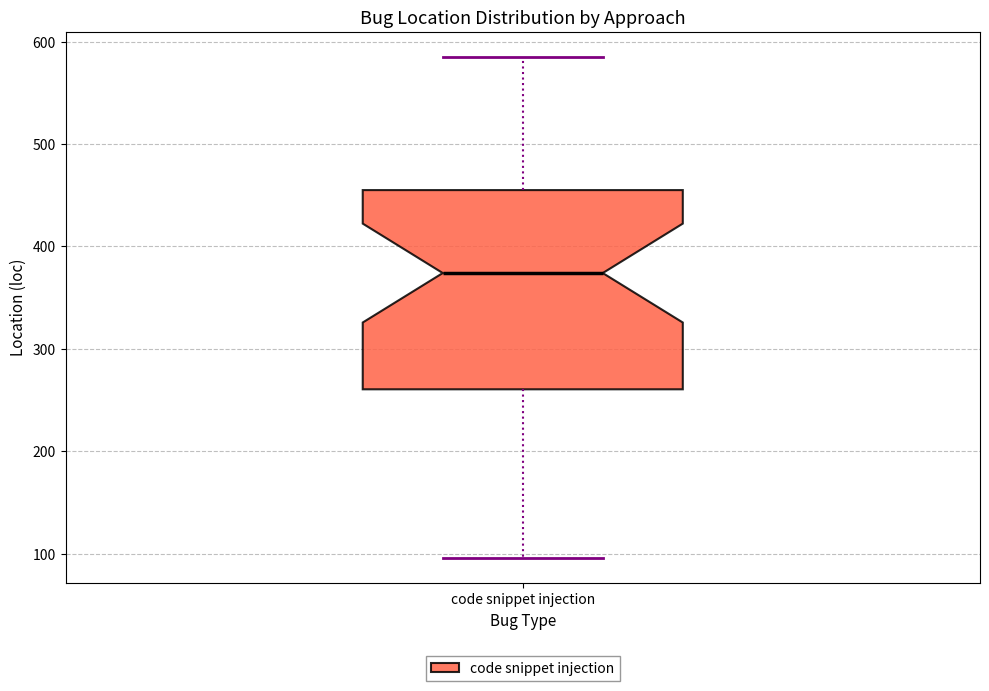

Where is the upper edge of the box for code snippet injection on the y-axis? The values are not printed on the chart, so give them approximately, as read against the axis.

460